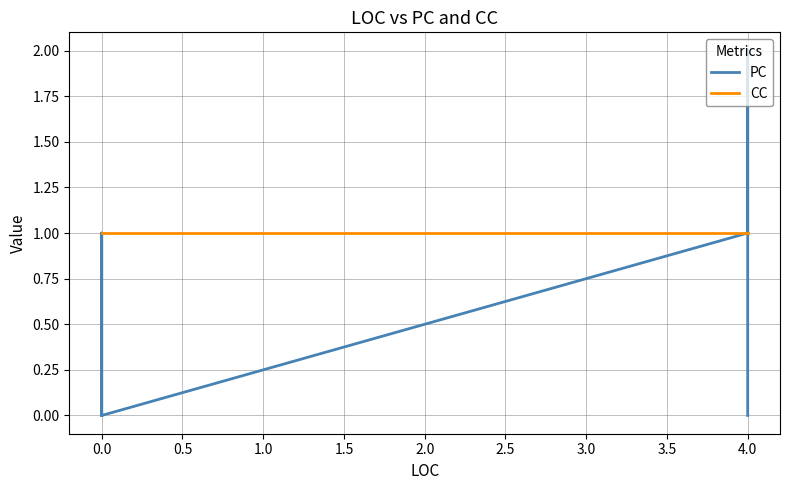

Reading left to right, transcribe all the data shown in this chart.

PC: 0	2	1	1	0	1	0
CC: 1	1	1	1	1	1	1